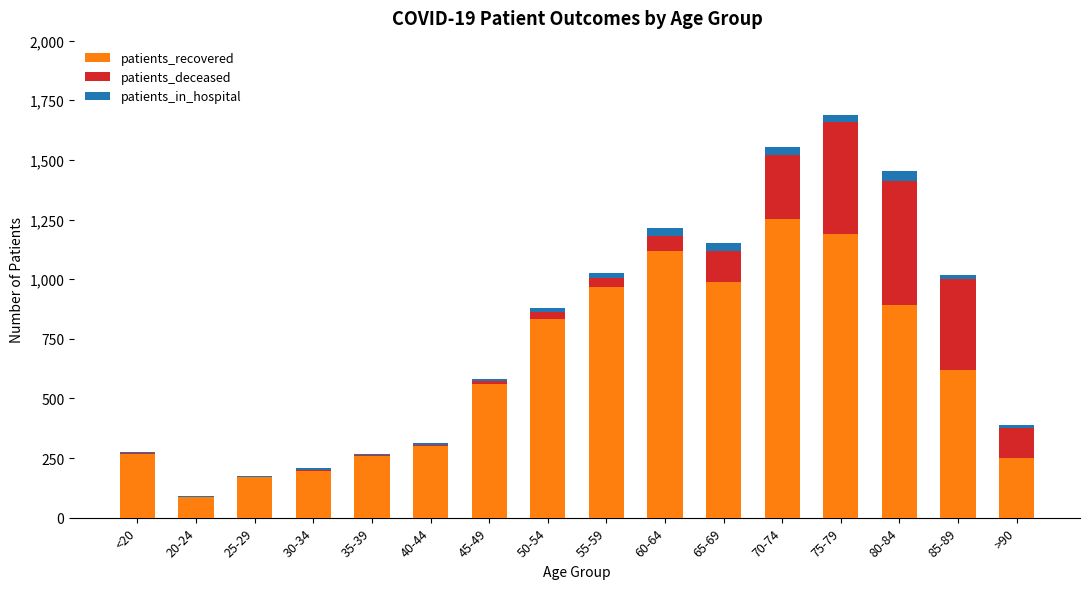

How many data points does each series have?

16